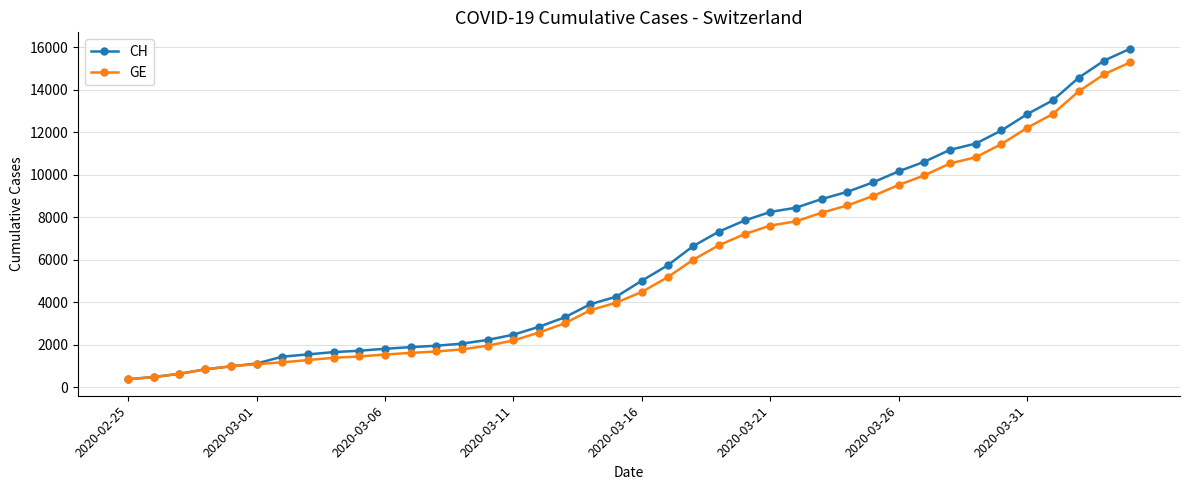

What is the maximum value shown in the chart?

15926